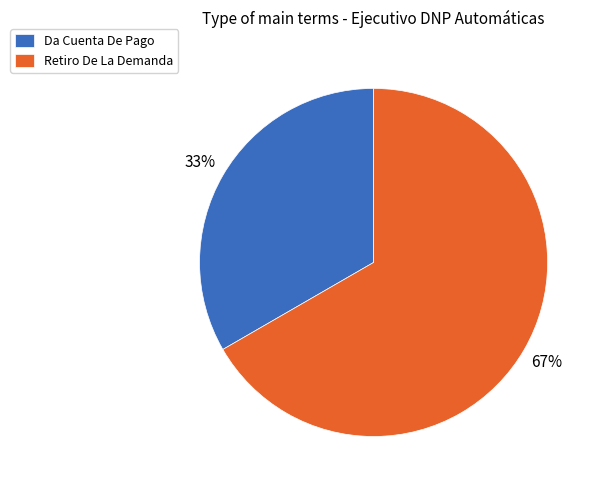

Do Da Cuenta De Pago and Retiro De La Demanda together represent more than half of the pie?

Yes